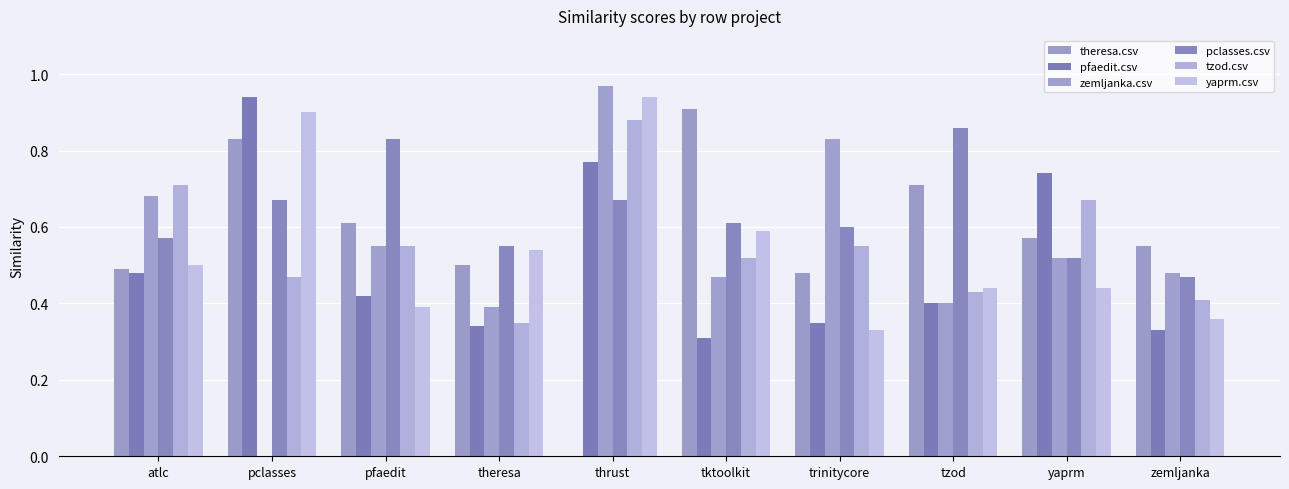

At which category is the sum across all series the highest?

thrust